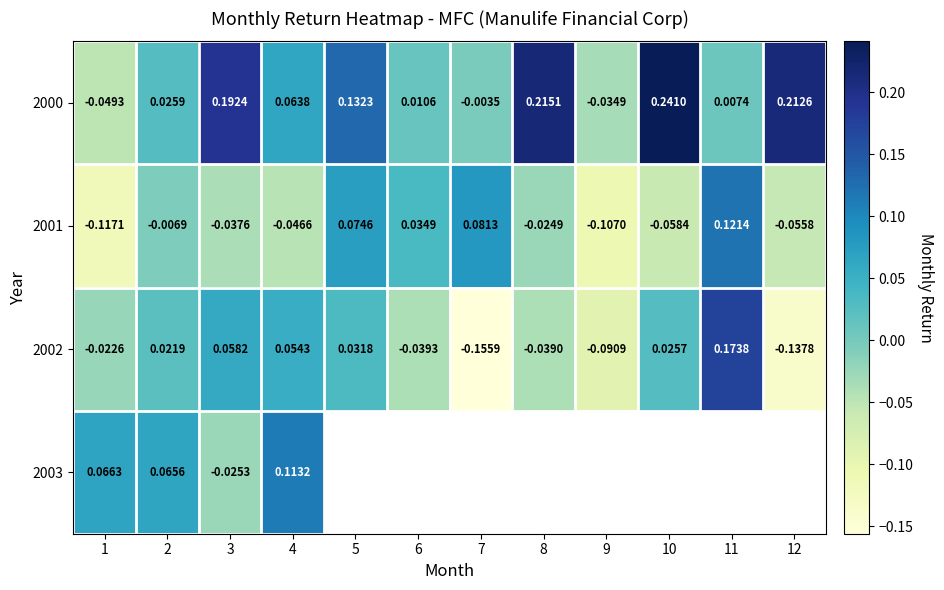

Which series has the widest spread of values?

2002